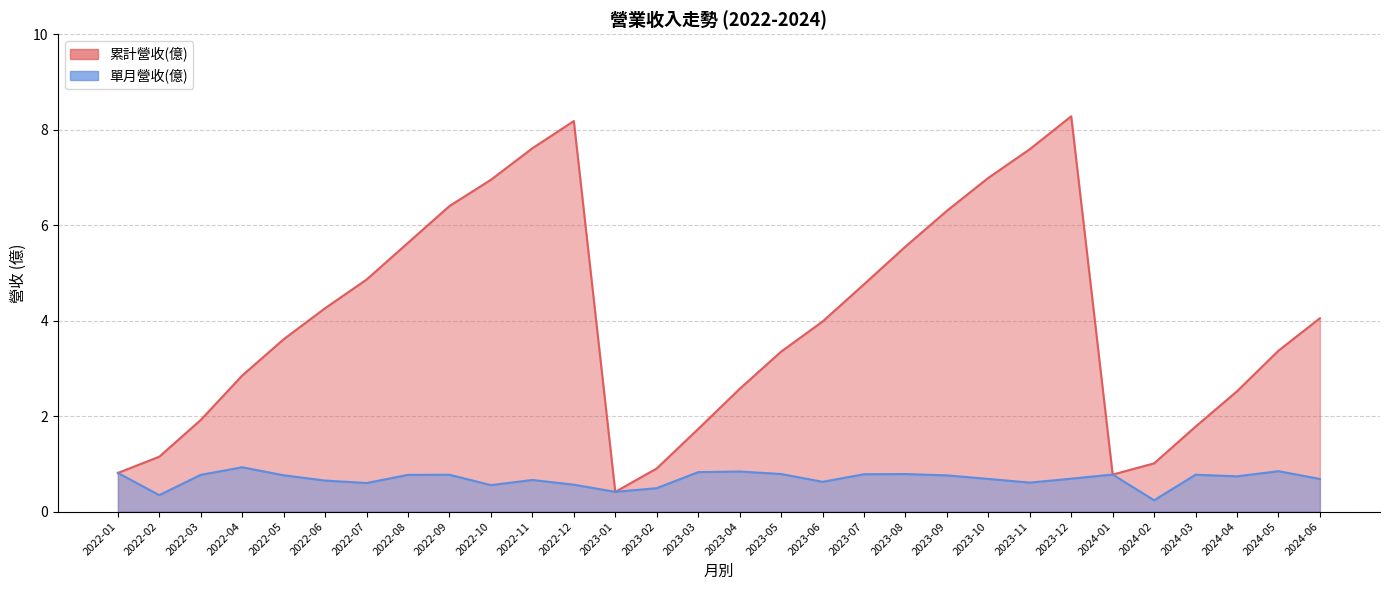

How many data points does each series have?

30